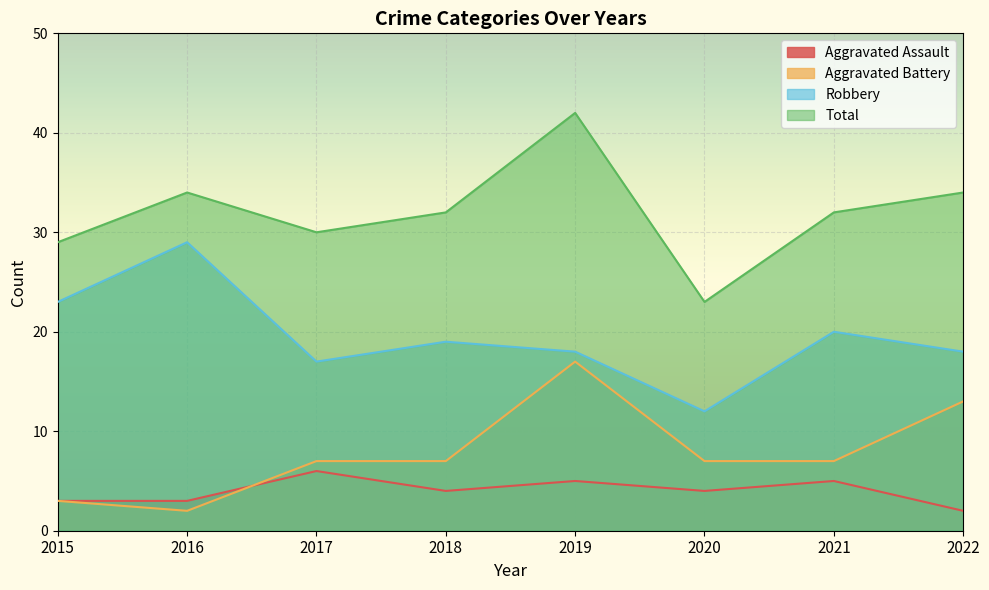

Reading left to right, extract all data points from this chart.

Aggravated Assault: 2015=3	2016=3	2017=6	2018=4	2019=5	2020=4	2021=5	2022=2
Aggravated Battery: 2015=3	2016=2	2017=7	2018=7	2019=17	2020=7	2021=7	2022=13
Robbery: 2015=23	2016=29	2017=17	2018=19	2019=18	2020=12	2021=20	2022=18
Total: 2015=29	2016=34	2017=30	2018=32	2019=42	2020=23	2021=32	2022=34